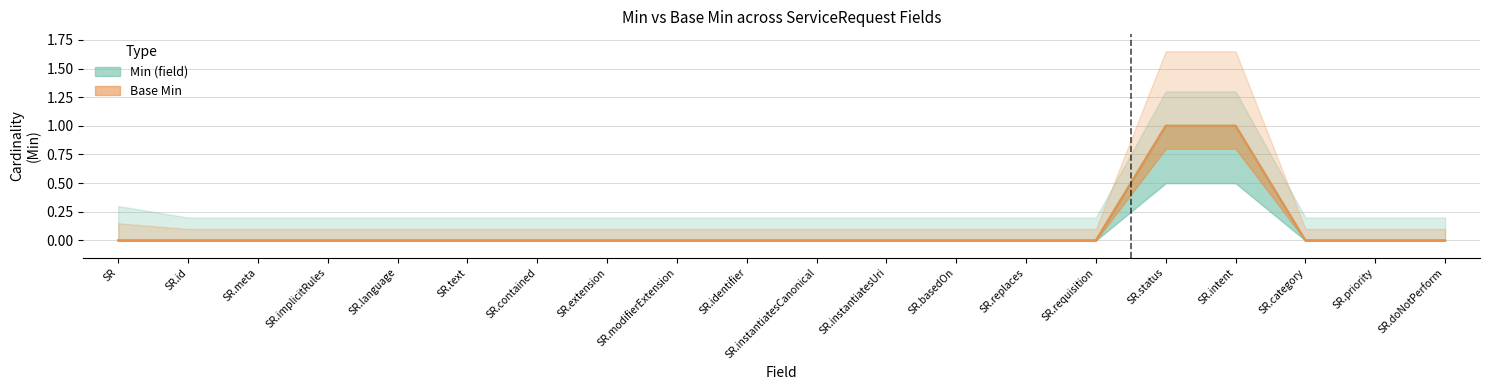

True or false: Min (field) has more than 1 points higher than both neighbors.

False